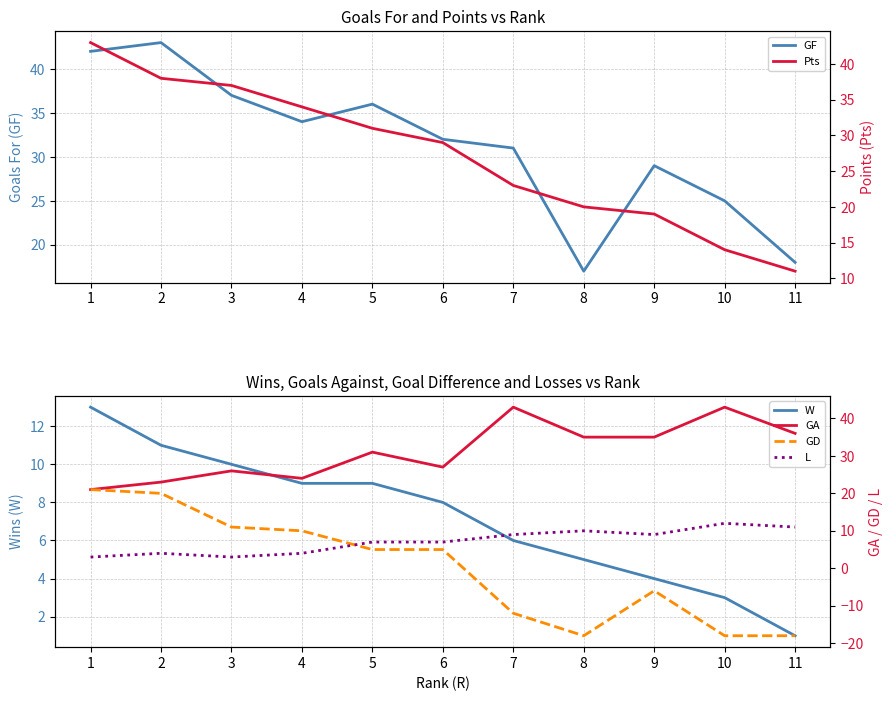

True or false: GA has a value of 37 at 1.

False